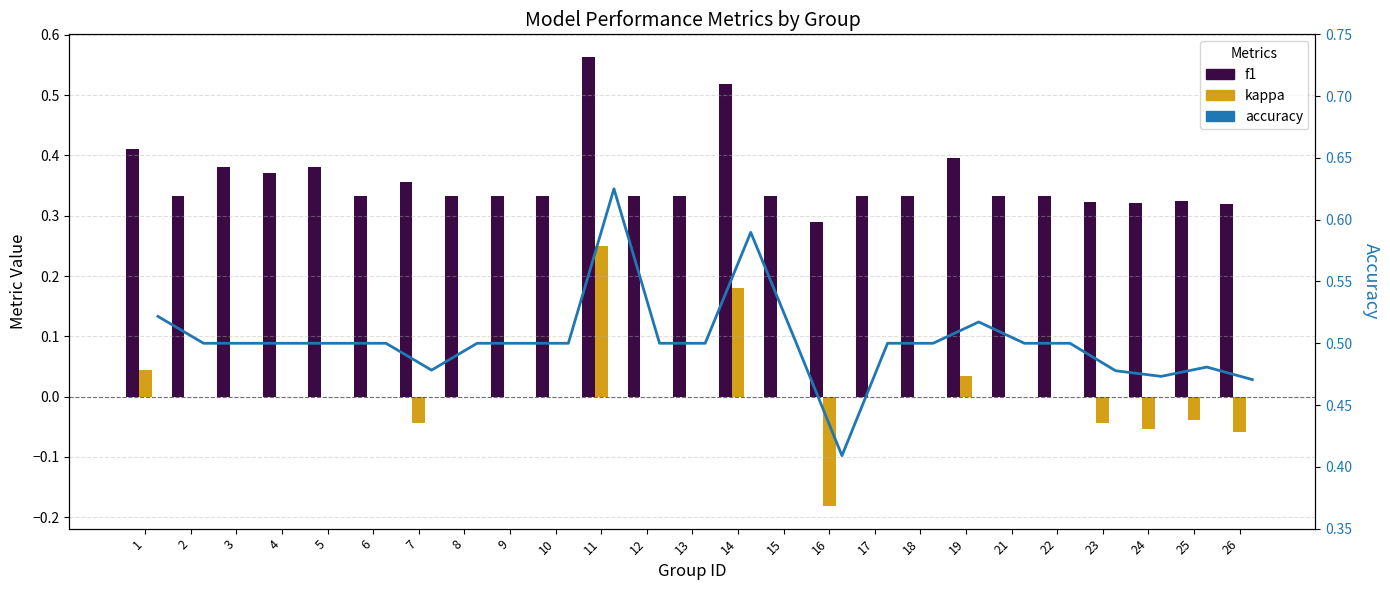

At which category is the sum across all series the highest?

11